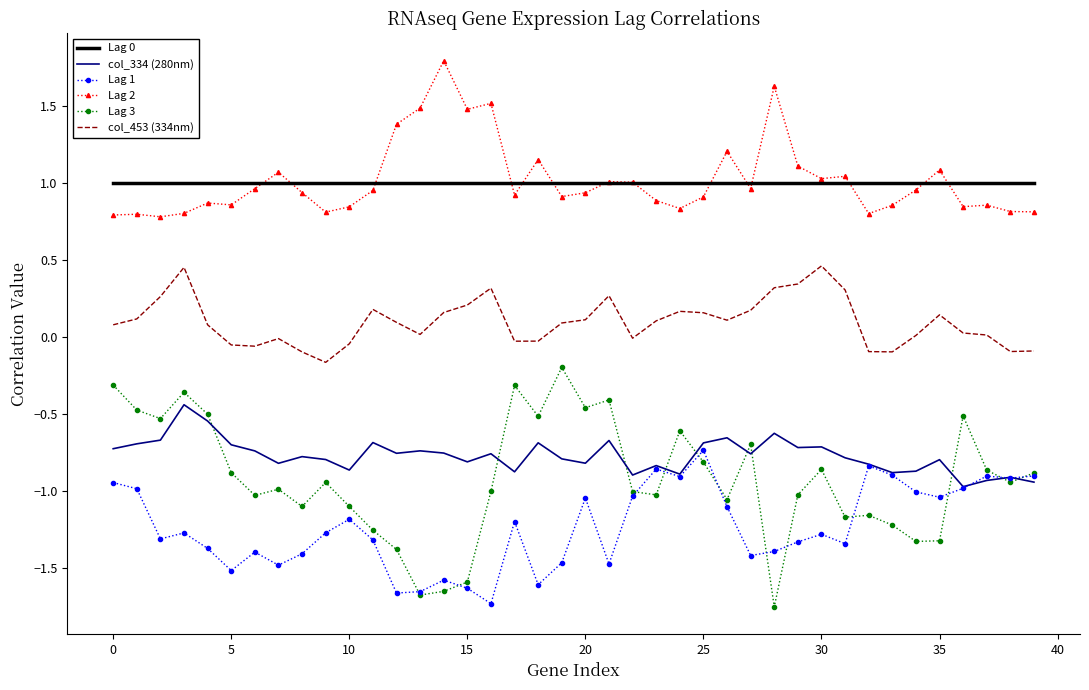

What is the greatest value displayed?

1.8